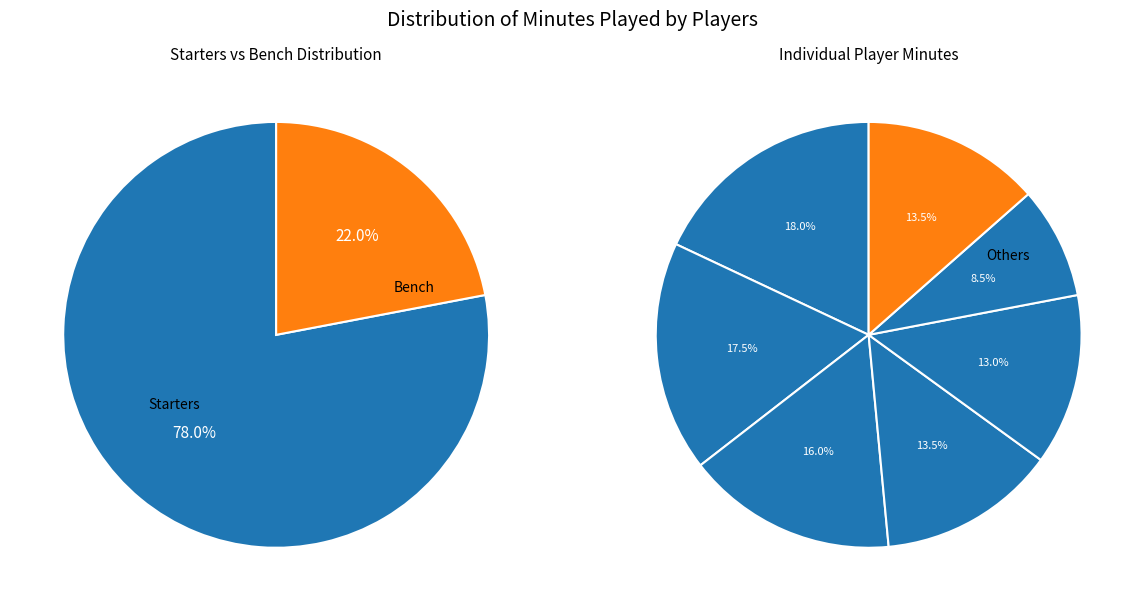

To the nearest percent, what is the difference between the D.J. Wilkins and S. Calhoun slice percentages?

4%